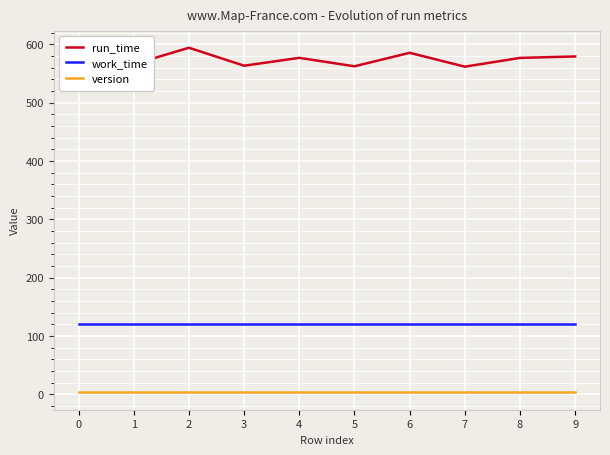

Which series has the widest spread of values?

run_time